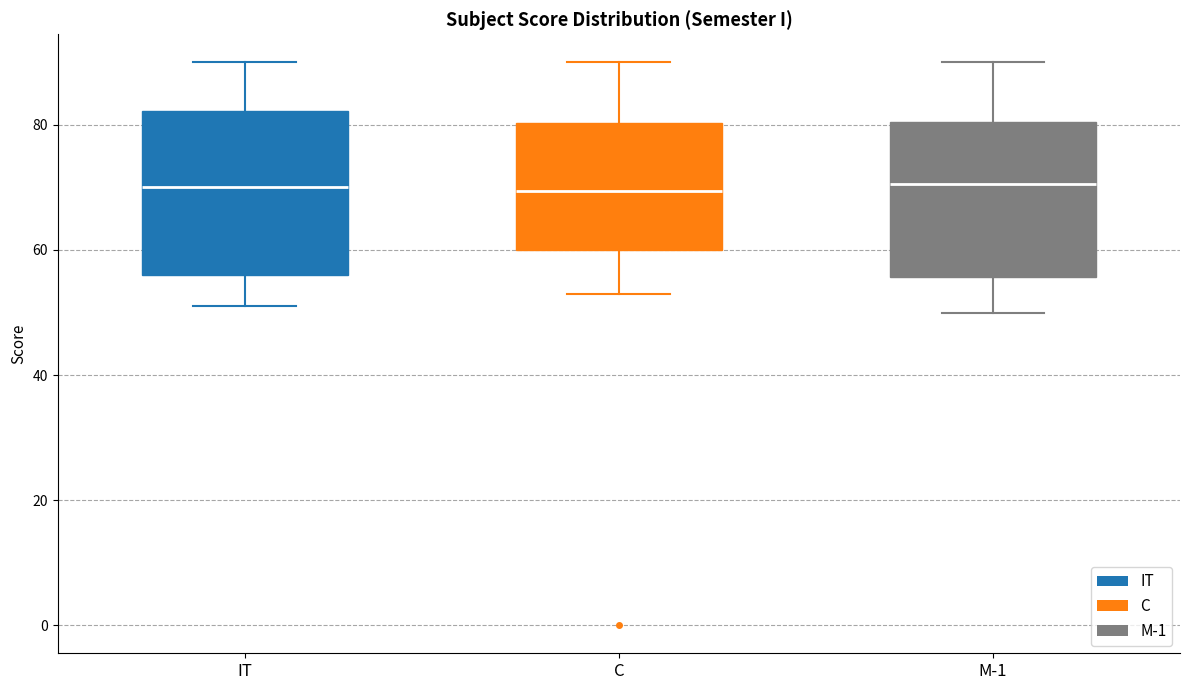

Reading left to right, read every box against the y-axis: the position of its median line, the range the box covers, and the ends of its whiskers. The values are not printed on the chart, so give them approximately, as read against the axis.

IT: median 70, box 56 to 82, whiskers 52 to 90
C: median 70, box 60 to 80, whiskers 54 to 90
M-1: median 70, box 56 to 80, whiskers 50 to 90